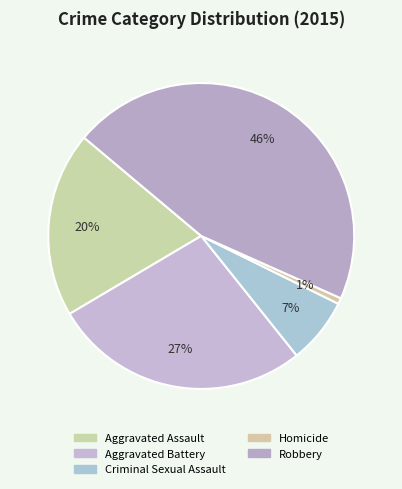

What is the ratio of the value at Robbery to the value at Homicide?

72.0